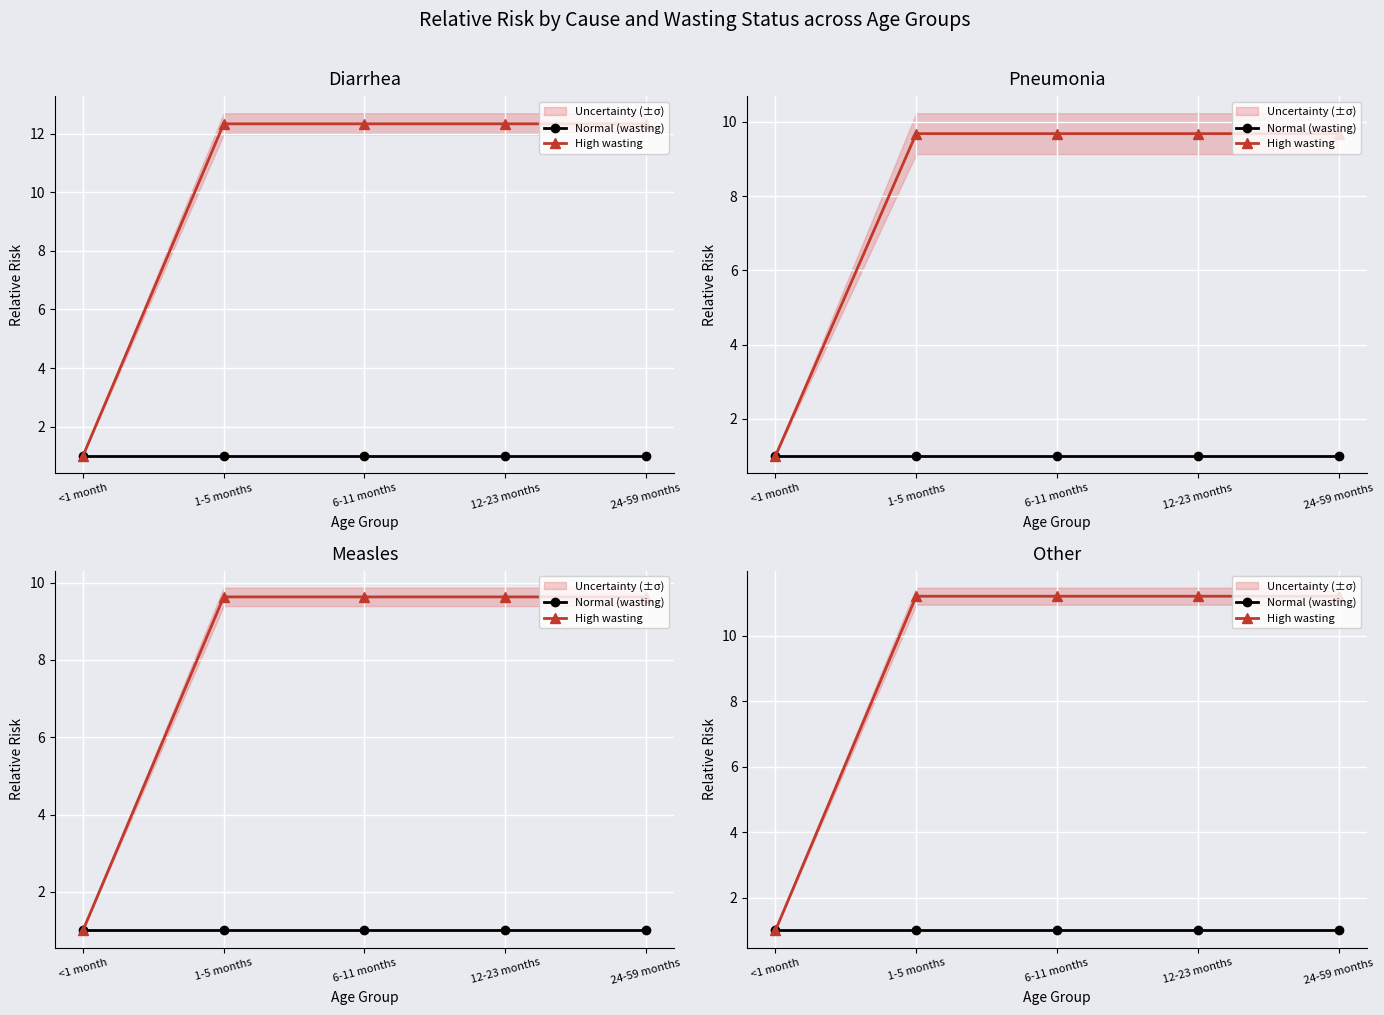

Which label corresponds to the smallest value in the chart?

<1 month